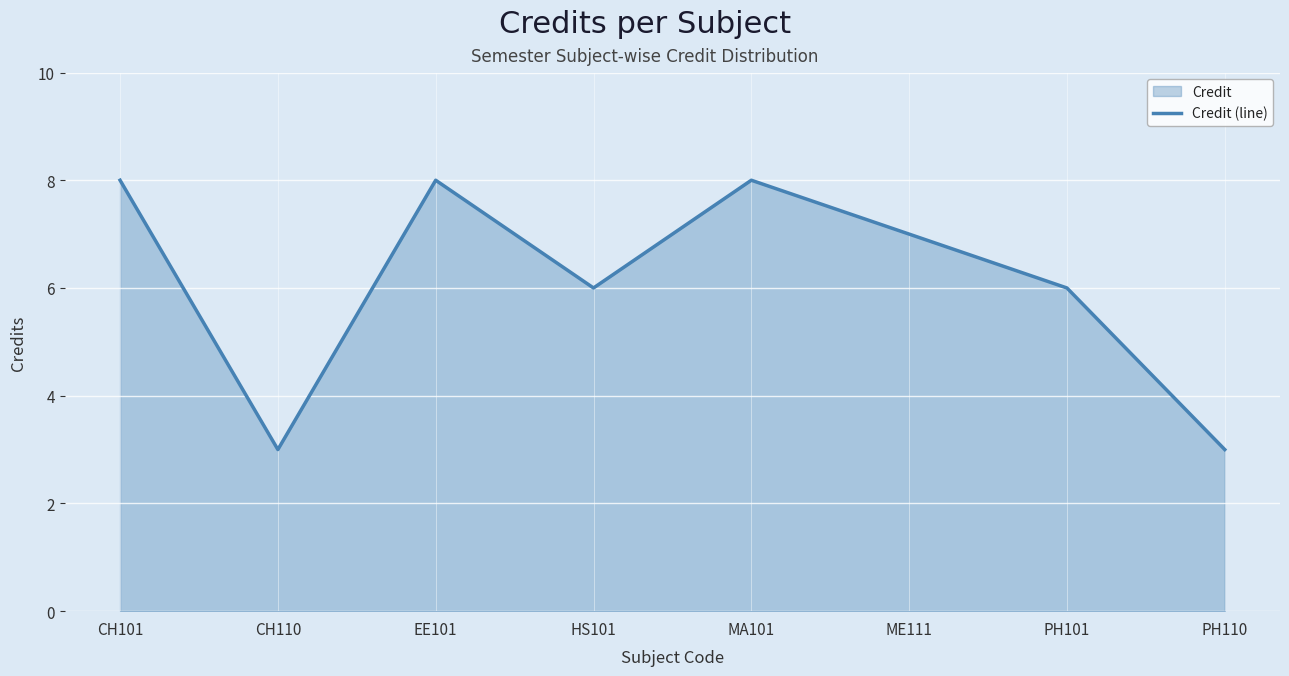

Count the values in the range 6 to 8.

6